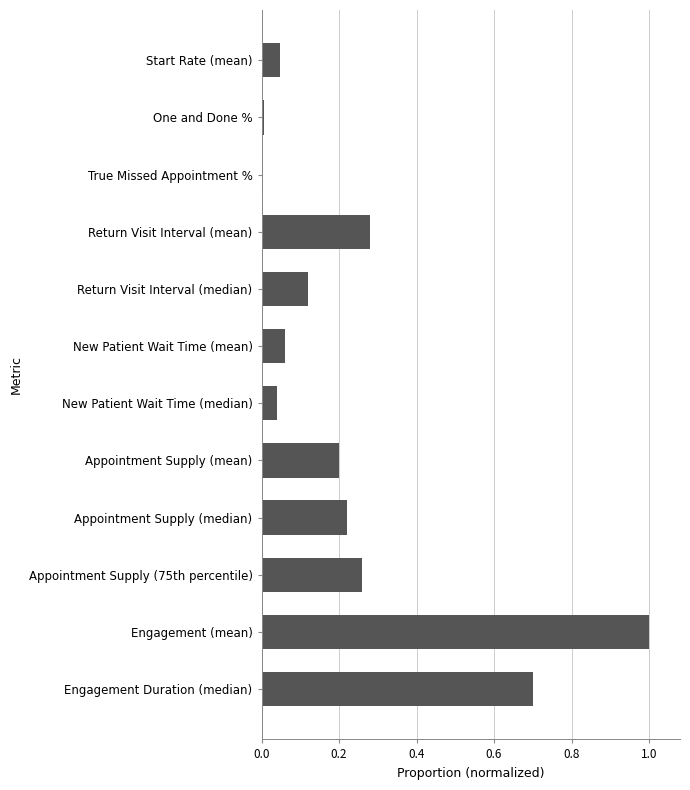

What is the difference between the values at Return Visit Interval (median) and Engagement Duration (median)?

0.6